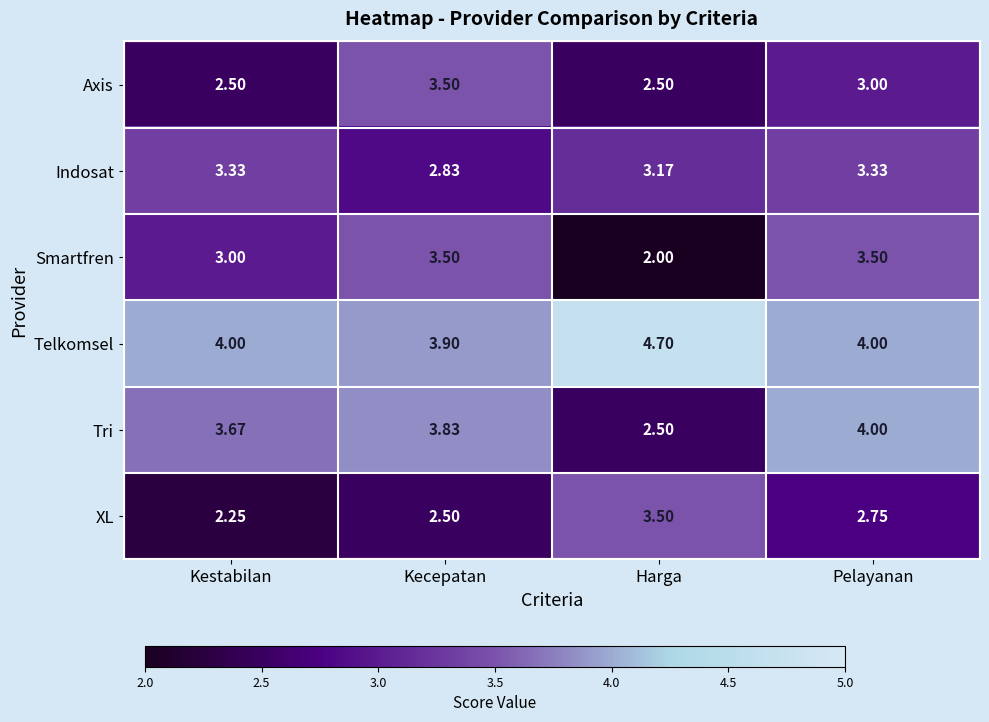

Which series has the largest total across all categories?

Telkomsel